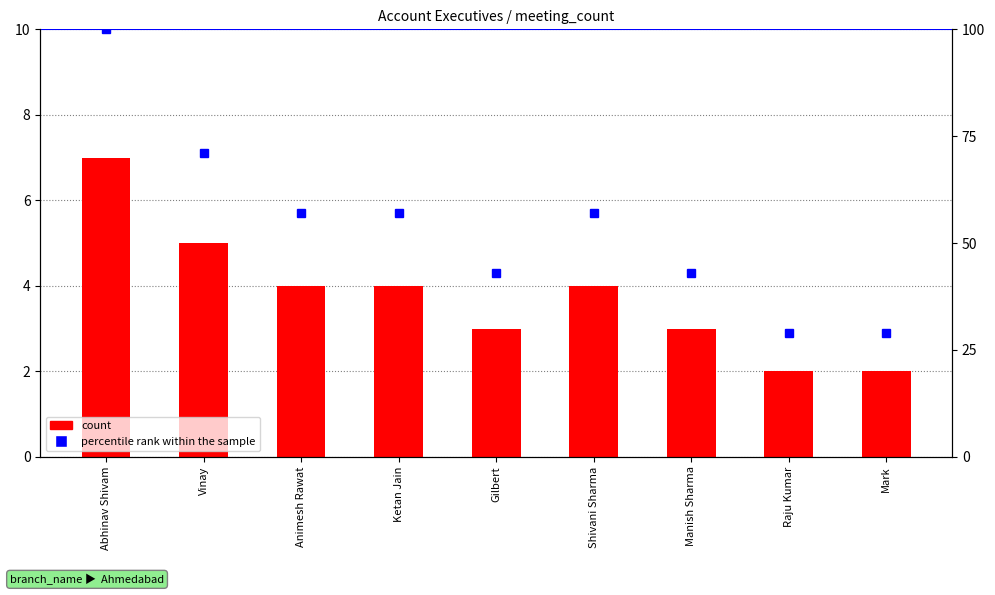

At which label does percentile rank within the sample first exceed 57?

Abhinav Shivam